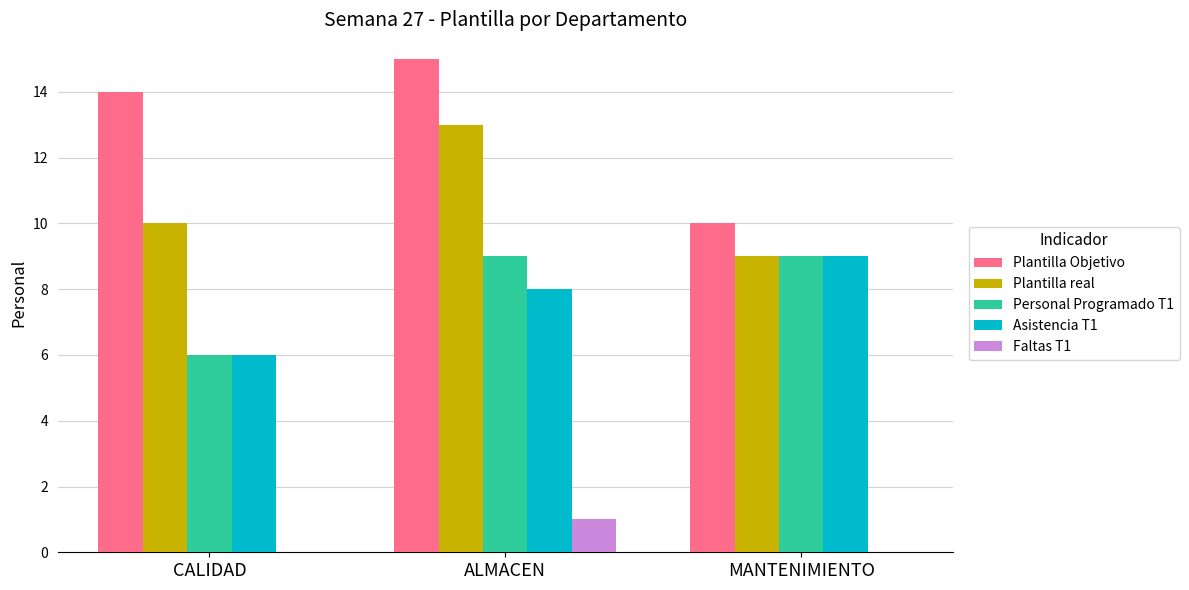

Which series changed the most between ALMACEN and MANTENIMIENTO?

Plantilla Objetivo